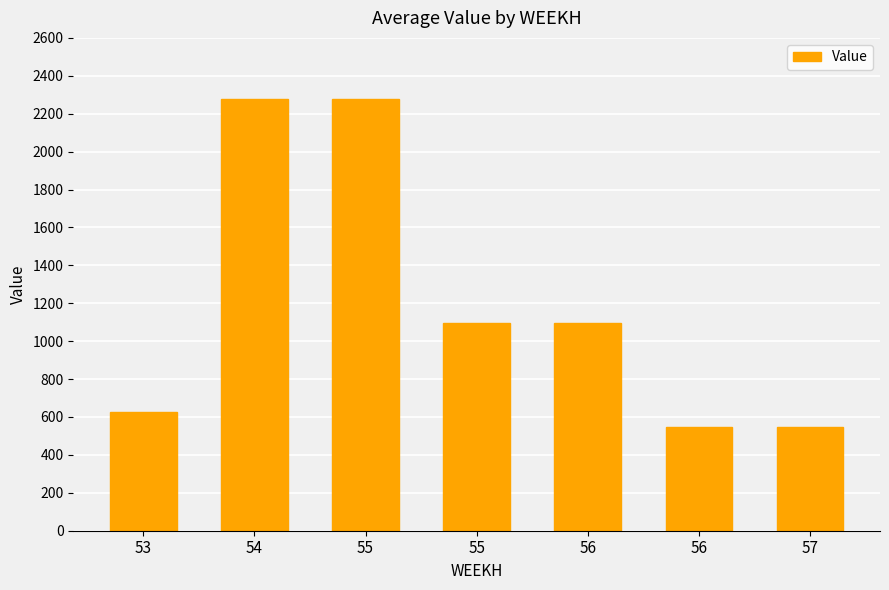

At which label is the value closest to 1412?

55